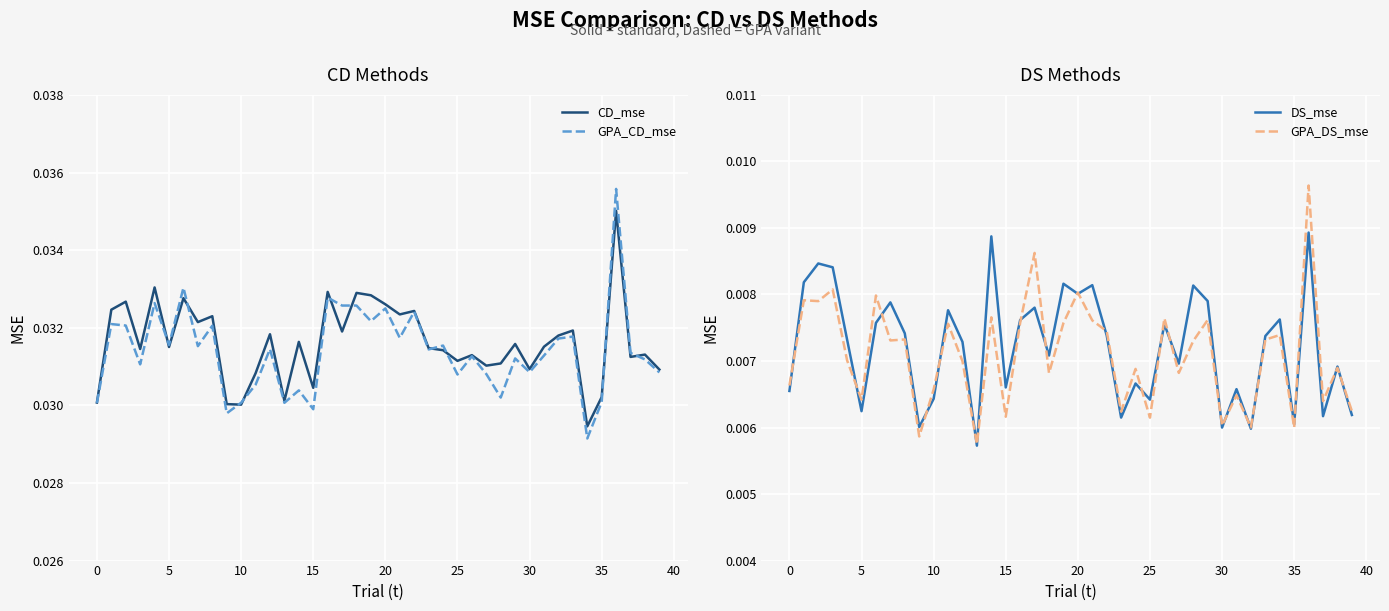

True or false: GPA_DS_mse and CD_mse cross at least once.

False